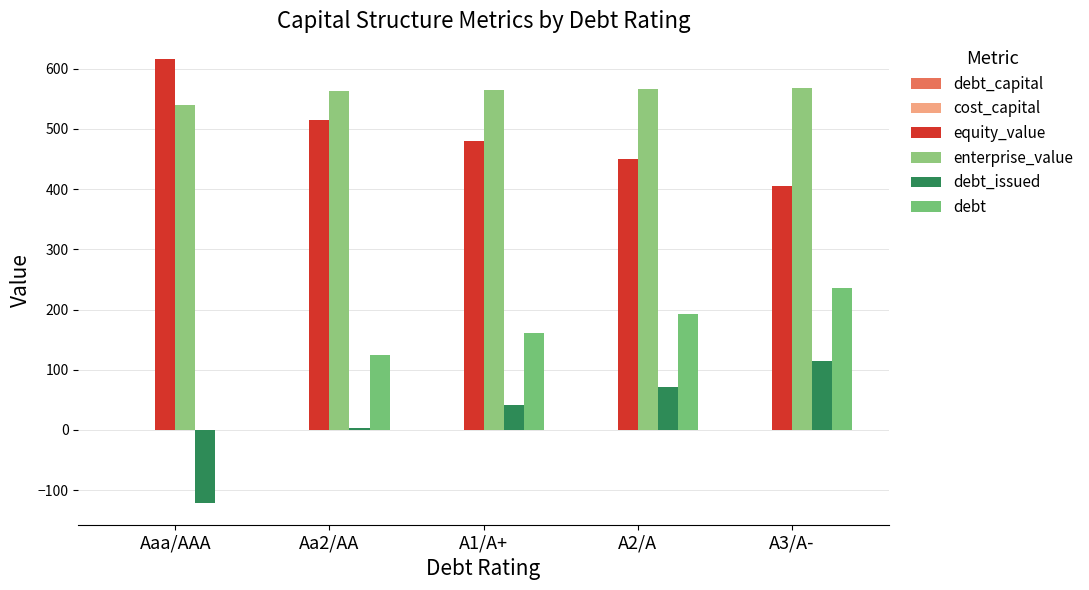

At which category is the sum across all series the highest?

A3/A-